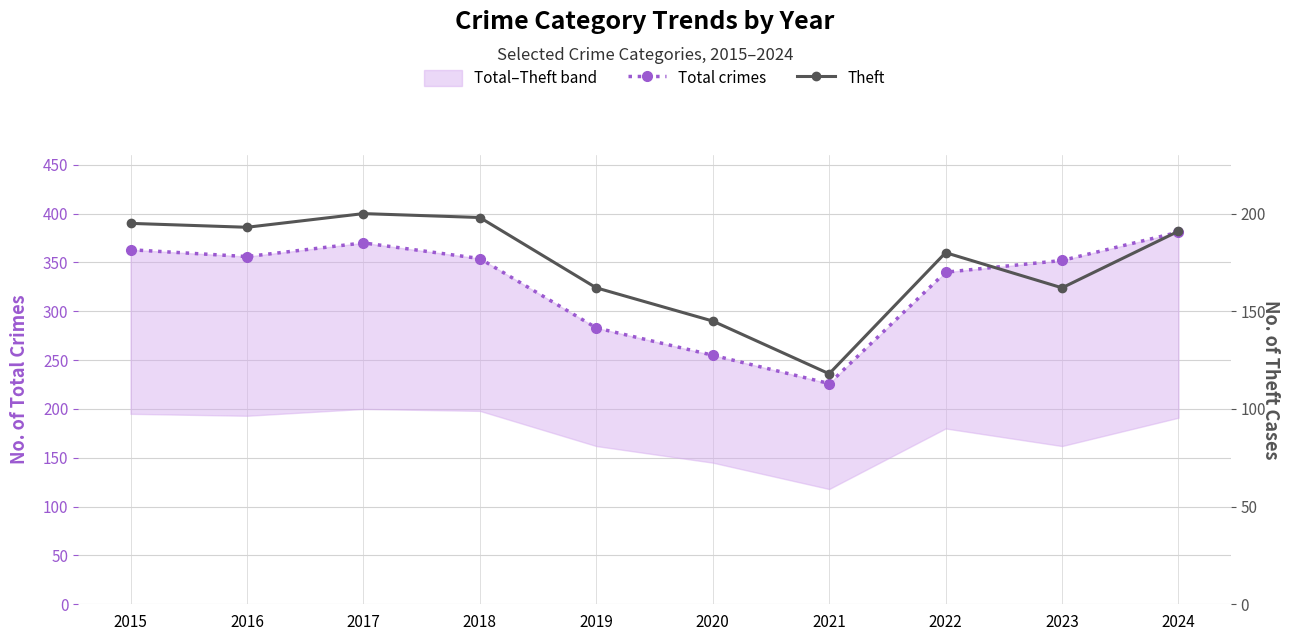

At which category does the chart reach its minimum across all series?

2021